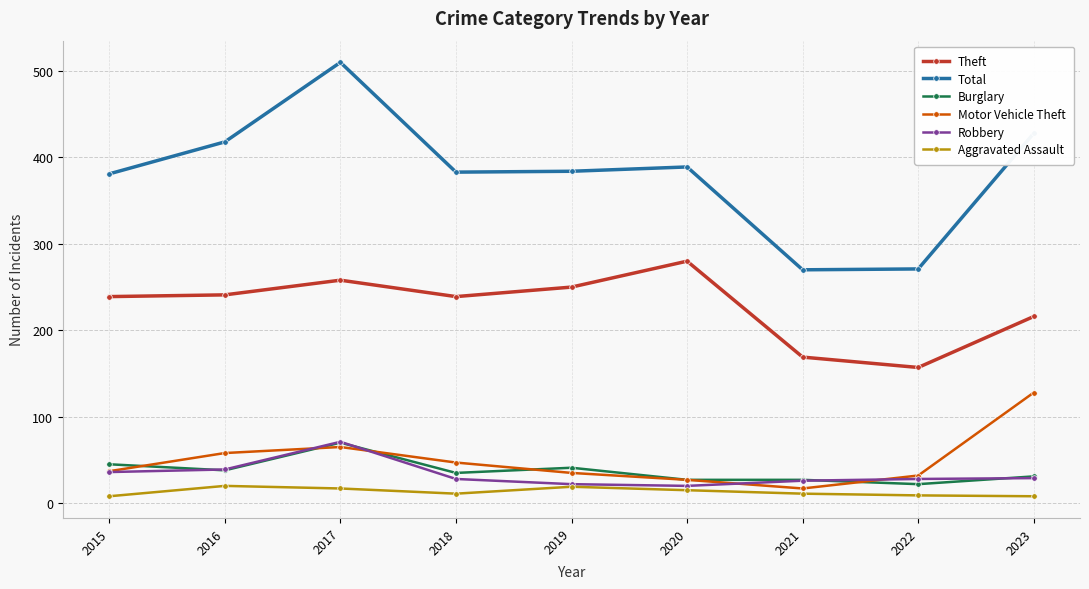

True or false: Total and Aggravated Assault cross at least once.

False